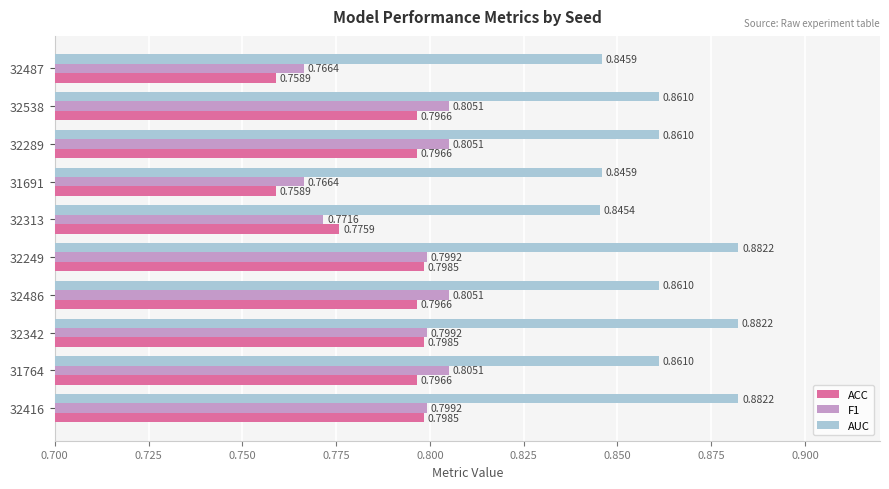

List the series in order of their peak value, highest first.

AUC, F1, ACC